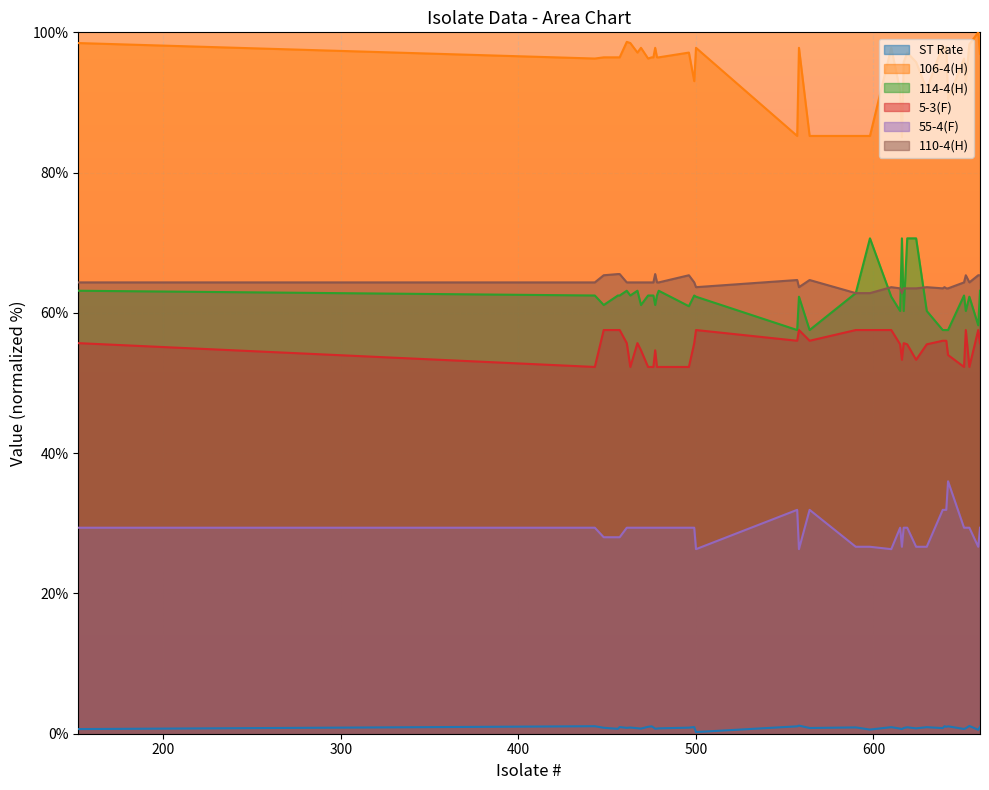

Which series changed the most between 478 and 641?

114-4(H)